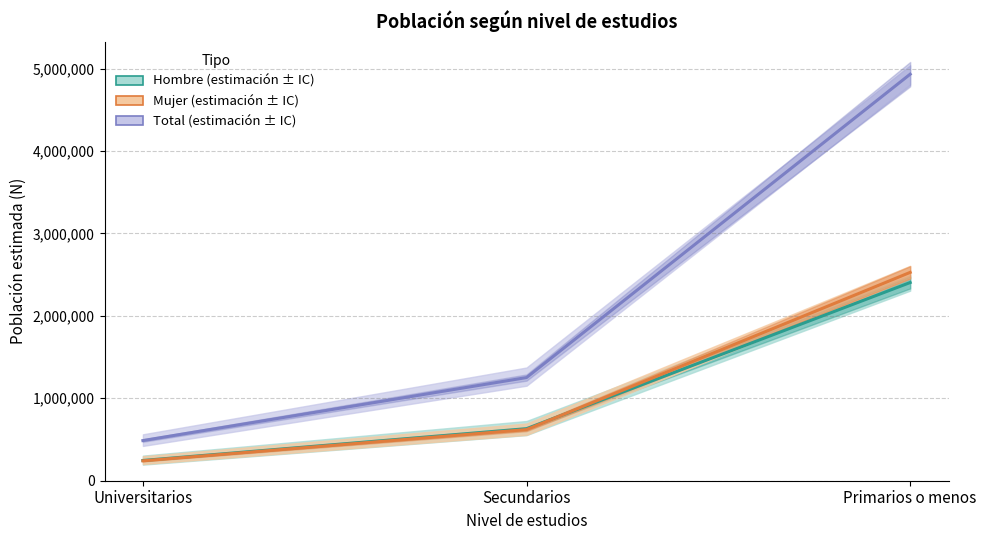

At which label is Total N (estimada) closest to 2709641?

Secundarios